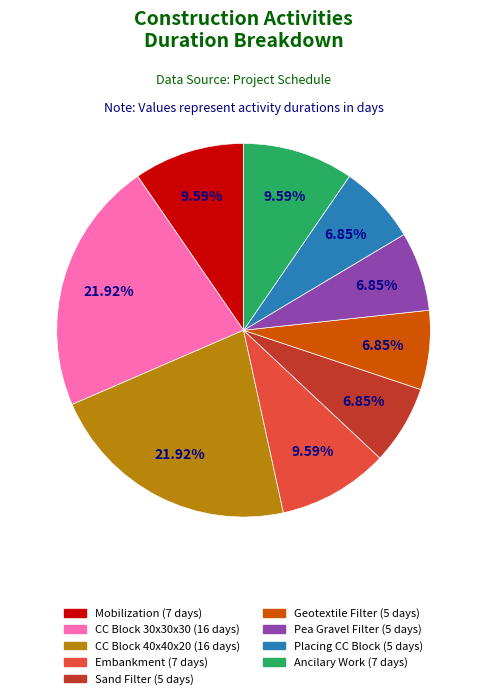

Is there a majority slice in this chart?

No